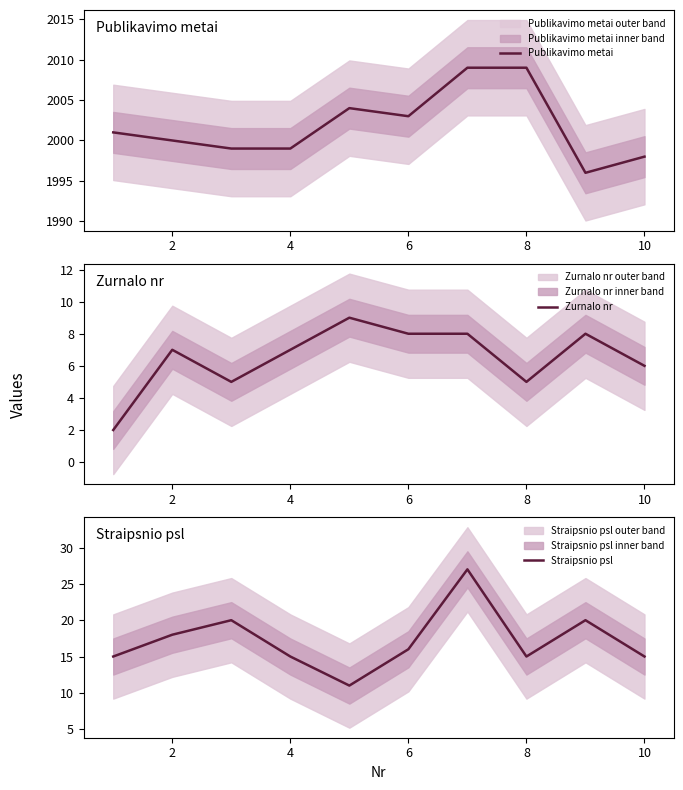

What value does the Zurnalo nr series have at 10?

6